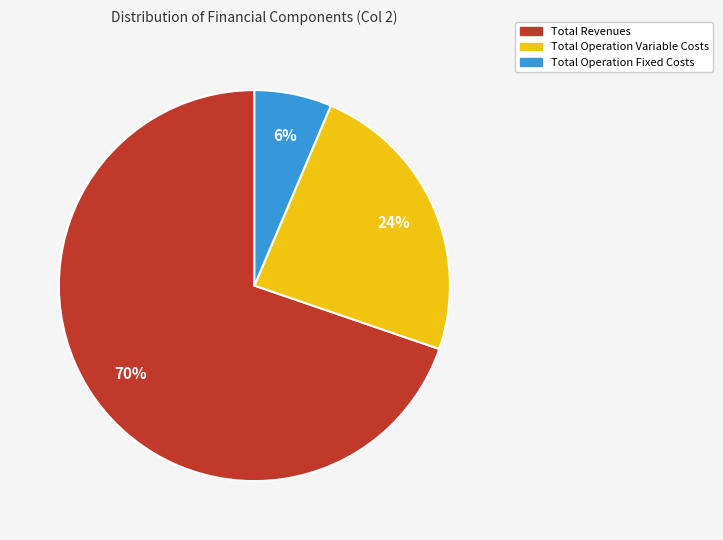

To the nearest percent, what is the average slice percentage?

33%